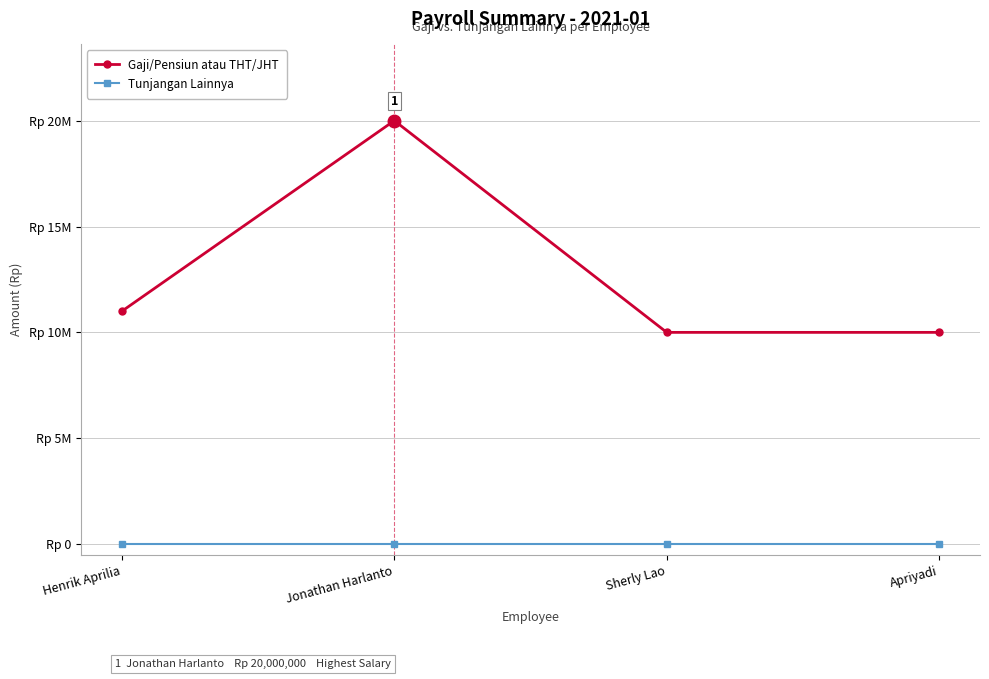

Does the chart have visible grid lines?

Yes